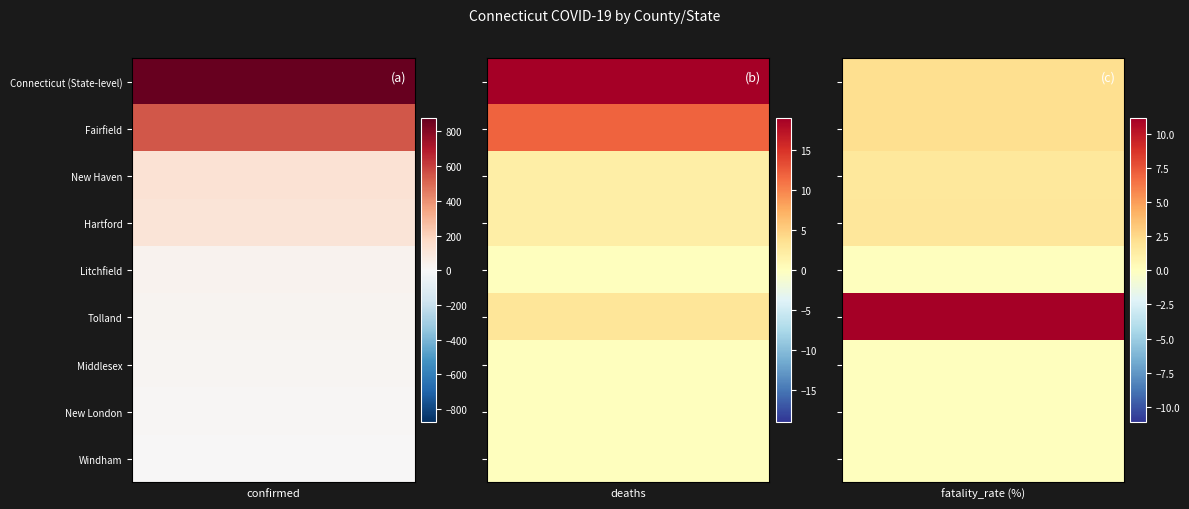

Reading right to left, what are all the values shown in this chart?

Connecticut (State-level): fatality_rate (%)=2.2	deaths=19.0	confirmed=875.0
Fairfield: fatality_rate (%)=2.2	deaths=12.0	confirmed=546.0
New Haven: fatality_rate (%)=1.6	deaths=2.0	confirmed=127.0
Hartford: fatality_rate (%)=1.7	deaths=2.0	confirmed=116.0
Litchfield: fatality_rate (%)=0.0	deaths=0.0	confirmed=33.0
Tolland: fatality_rate (%)=11.1	deaths=3.0	confirmed=27.0
Middlesex: fatality_rate (%)=0.0	deaths=0.0	confirmed=15.0
New London: fatality_rate (%)=0.0	deaths=0.0	confirmed=9.0
Windham: fatality_rate (%)=0.0	deaths=0.0	confirmed=2.0